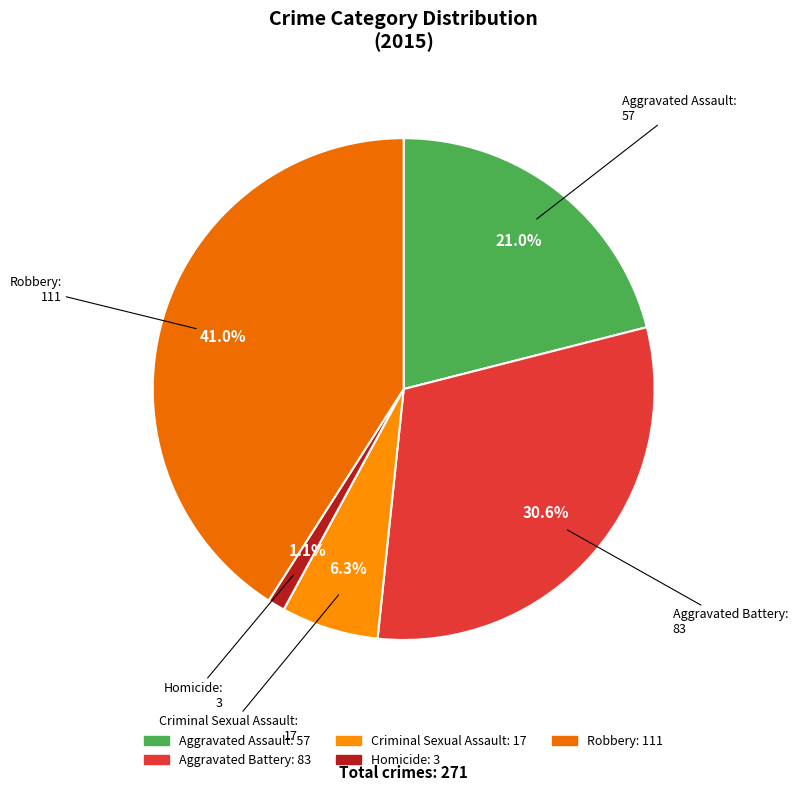

Combined, what portion of the pie is Robbery and Aggravated Assault?

62.0%